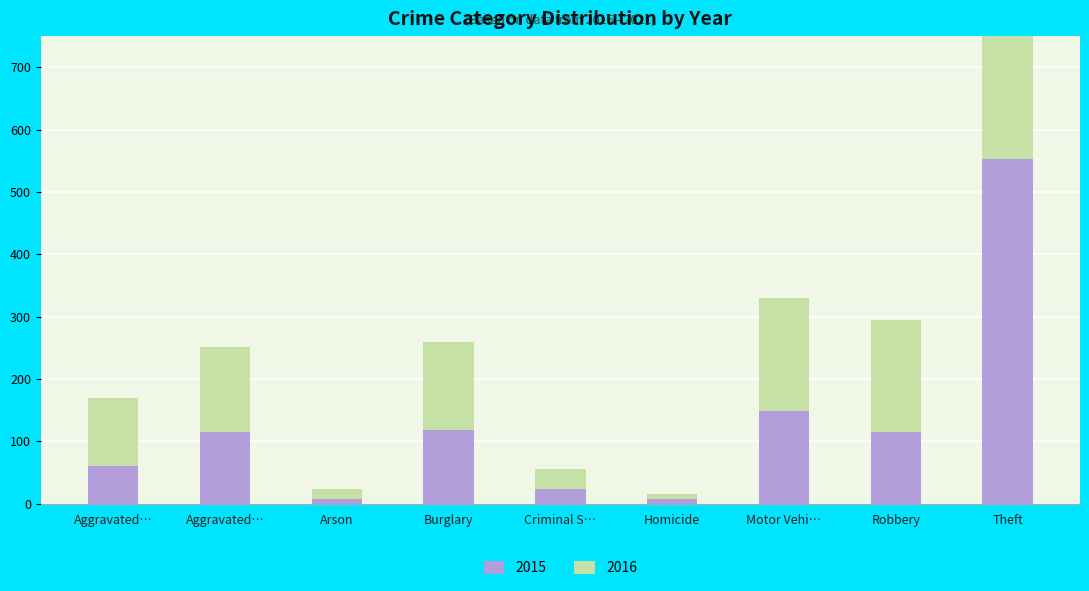

At which label does 2015 first exceed 115?

Burglary